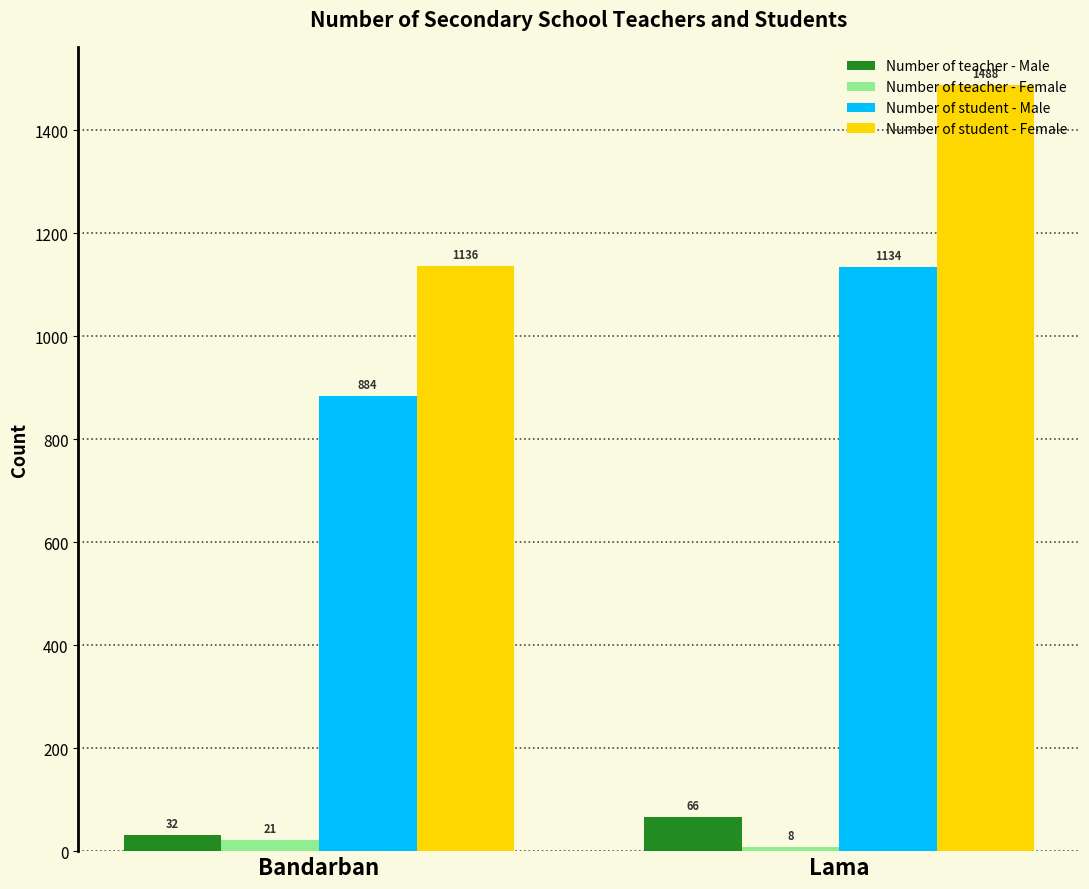

What is the difference between the highest and lowest values at Bandarban?

1115